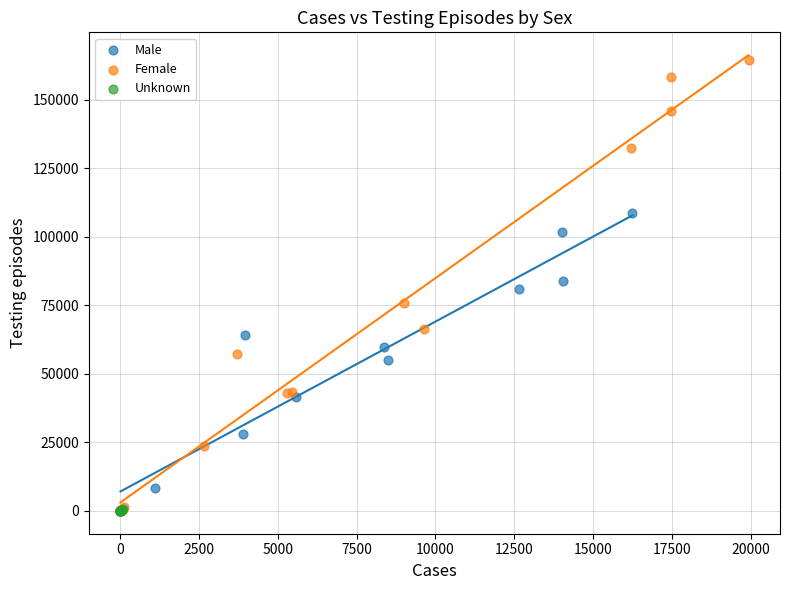

Which series contains the highest Y value?

Female